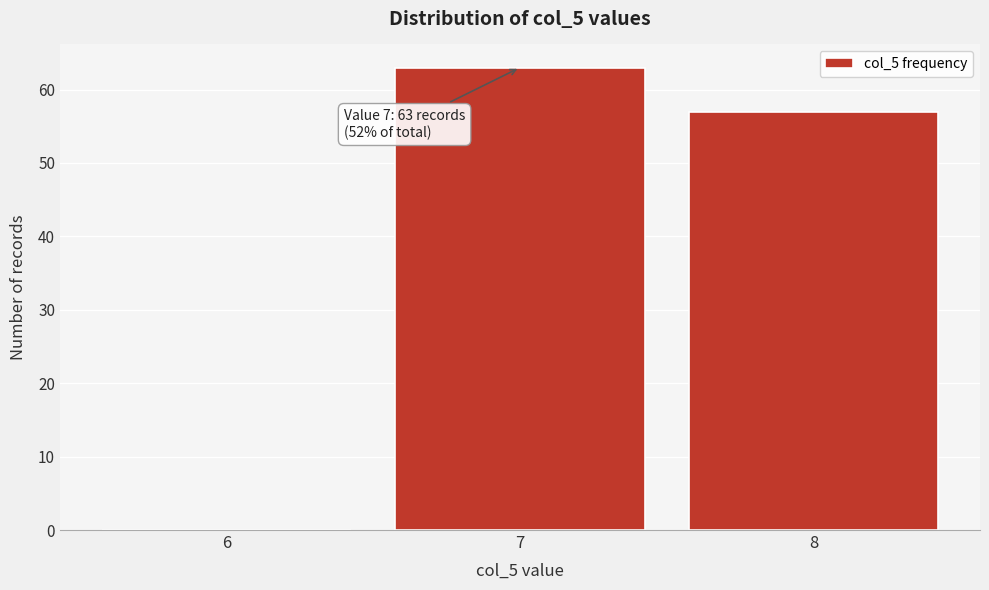

Which range on the x-axis has the tallest bar?

6.5 to 7.5